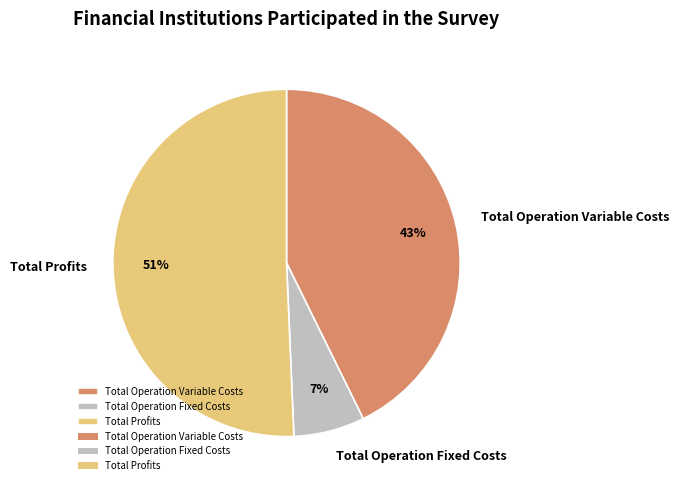

How many slices are in this pie chart?

3